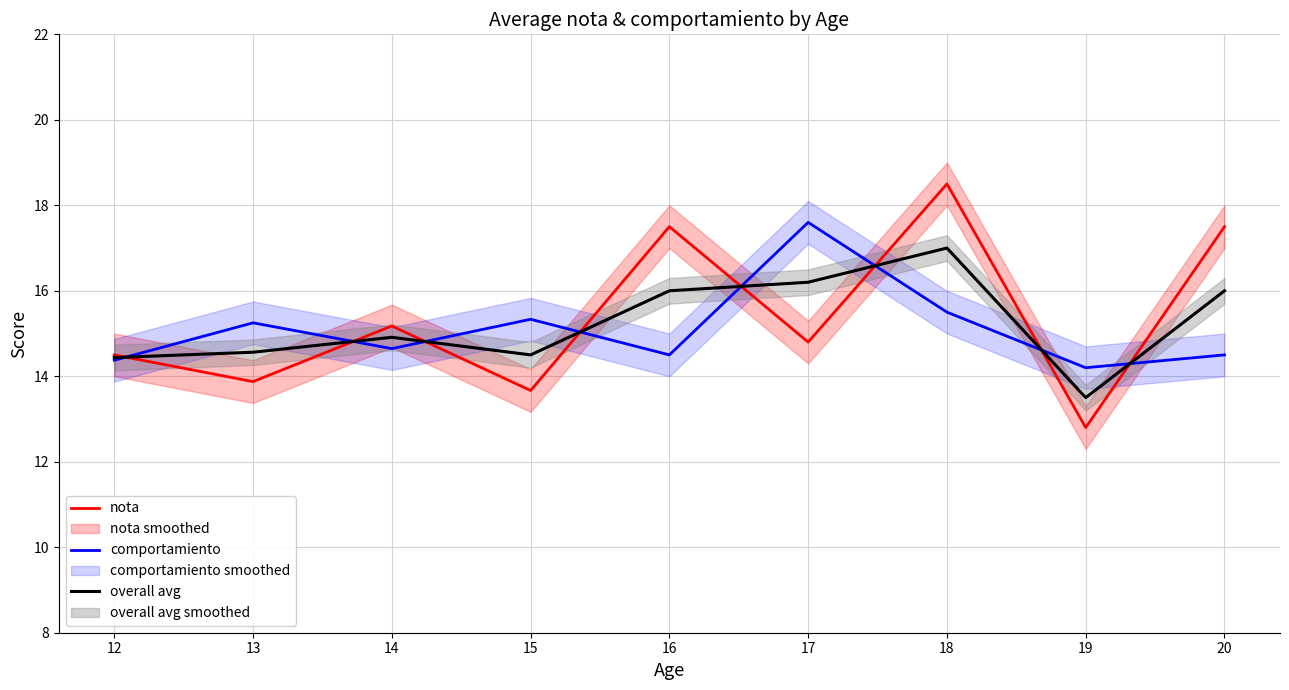

Reading left to right, list all the values displayed in this chart.

nota: 14.5	13.9	15.2	13.7	17.5	14.8	18.5	12.8	17.5
comportamiento: 14.4	15.2	14.6	15.3	14.5	17.6	15.5	14.2	14.5
overall avg: 14.4	14.6	14.9	14.5	16.0	16.2	17.0	13.5	16.0